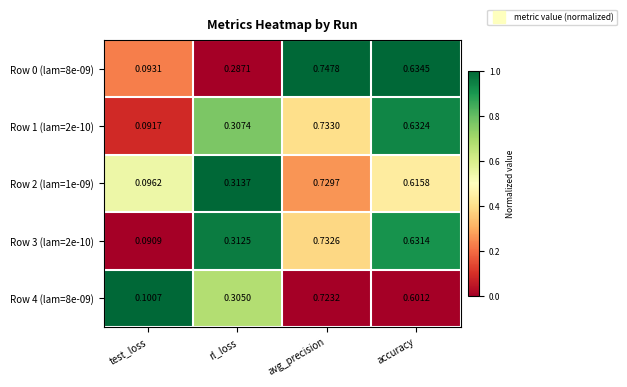

At which category is the sum across all series the highest?

avg_precision